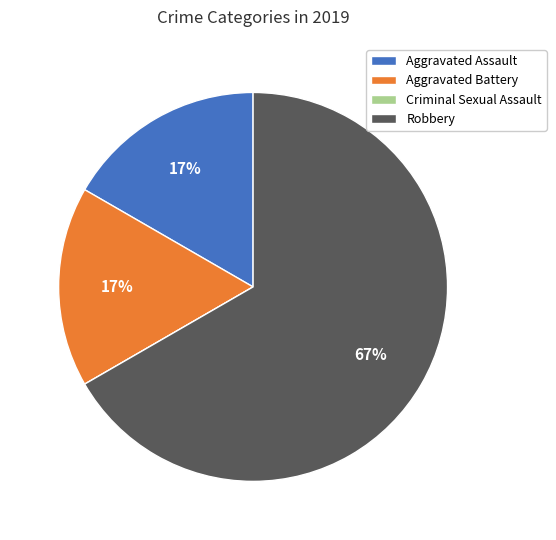

Is there any slice that represents more than half of the pie?

Yes